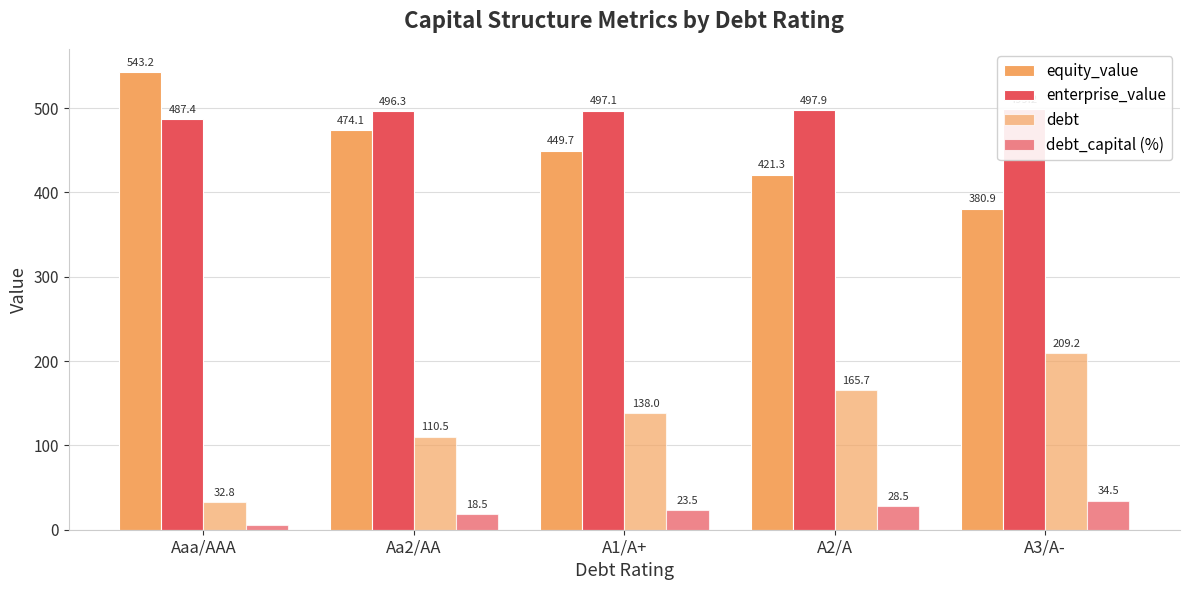

Reading left to right, list all the values displayed in this chart.

equity_value: 543.2	474.1	449.7	421.3	380.9
enterprise_value: 487.4	496.3	497.1	497.9	499.2
debt: 32.8	110.5	138.0	165.7	209.2
debt_capital (%): 5.5	18.5	23.5	28.5	34.5